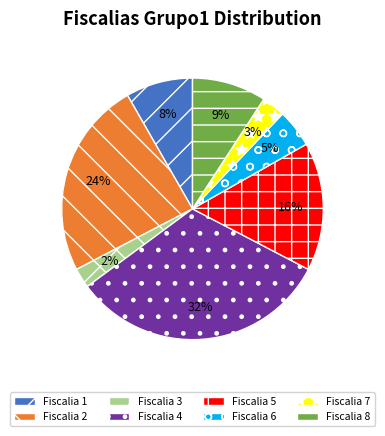

The Fiscalia 4 slice represents 32% of the pie. True or false?

True